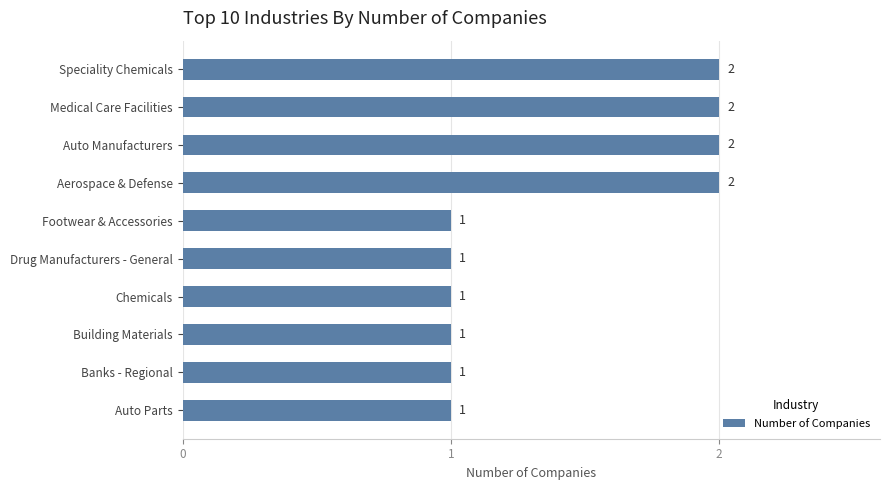

Approximately how many times larger is the value at Medical Care Facilities compared to Auto Manufacturers?

1.0